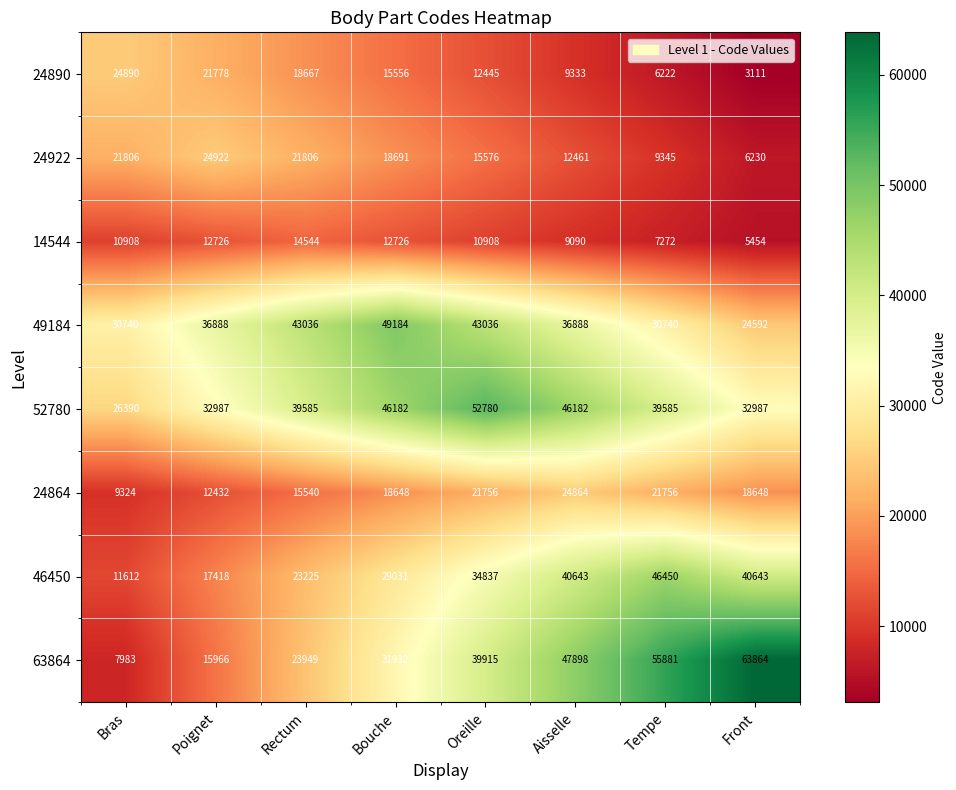

How many categories are shown in the chart?

8